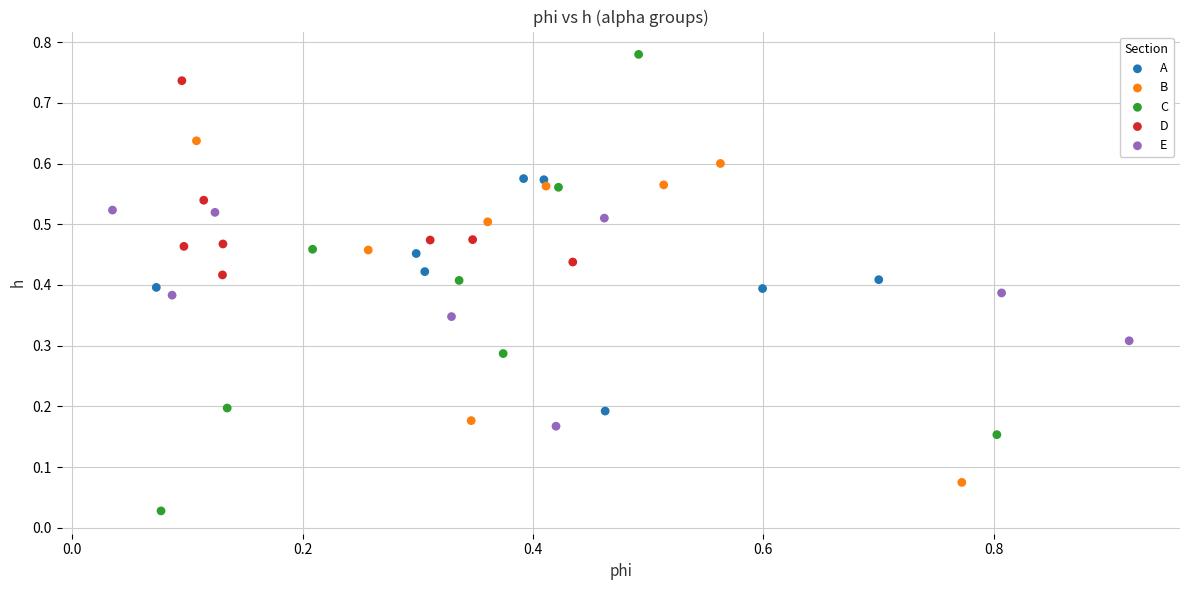

Which series contains the highest Y value?

C